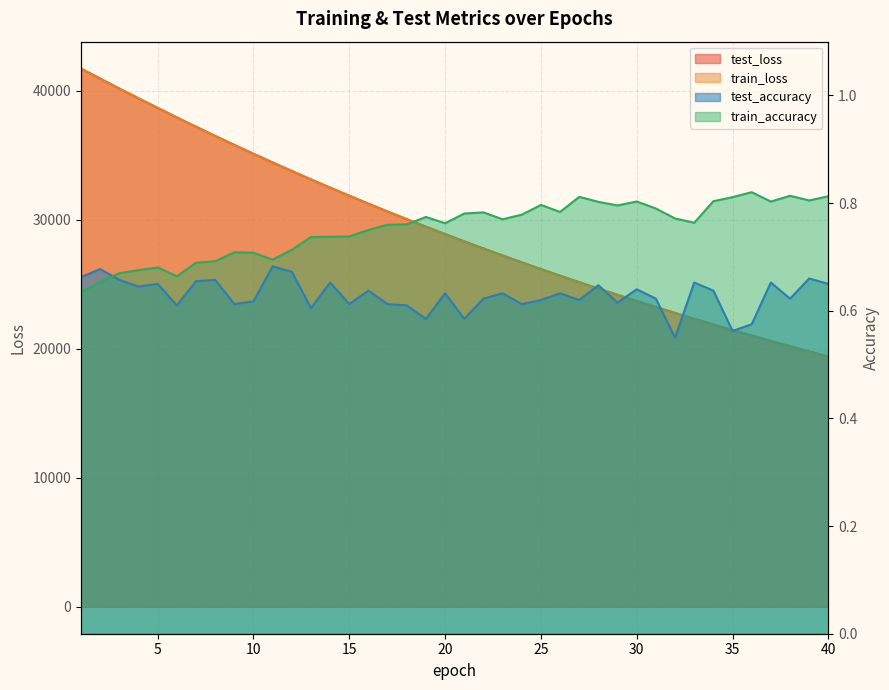

Reading left to right, what are all the values shown in this chart?

test_loss: 1=41732.7	2=40959.3	3=40188.2	4=39430.1	5=38687.7	6=37949.6	7=37228.2	8=36517.1	9=35817.3	10=35132.4	11=34457.6	12=33795.9	13=33144.0	14=32504.6	15=31877.2	16=31259.9	17=30654.0	18=30059.8	19=29475.3	20=28902.8	21=28339.1	22=27786.5	23=27243.8	24=26711.1	25=26187.5	26=25674.4	27=25170.1	28=24675.8	29=24189.7	30=23713.2	31=23246.2	32=22786.3	33=22336.6	34=21893.8	35=21459.7	36=21033.8	37=20615.9	38=20205.5	39=19803.3	40=19407.8
train_loss: 1=41736.1	2=40958.5	3=40187.5	4=39427.5	5=38684.7	6=37948.8	7=37226.2	8=36515.6	9=35815.4	10=35129.9	11=34456.3	12=33793.9	13=33141.9	14=32502.8	15=31875.1	16=31258.3	17=30652.5	18=30057.7	19=29473.4	20=28900.3	21=28336.8	22=27784.1	23=27241.7	24=26709.0	25=26185.6	26=25672.4	27=25168.2	28=24673.7	29=24188.2	30=23711.5	31=23244.1	32=22784.8	33=22334.6	34=21892.2	35=21457.9	36=21032.0	37=20614.3	38=20204.0	39=19801.6	40=19406.5
test_accuracy: 1=0.7	2=0.7	3=0.7	4=0.6	5=0.7	6=0.6	7=0.7	8=0.7	9=0.6	10=0.6	11=0.7	12=0.7	13=0.6	14=0.7	15=0.6	16=0.6	17=0.6	18=0.6	19=0.6	20=0.6	21=0.6	22=0.6	23=0.6	24=0.6	25=0.6	26=0.6	27=0.6	28=0.6	29=0.6	30=0.6	31=0.6	32=0.6	33=0.7	34=0.6	35=0.6	36=0.6	37=0.7	38=0.6	39=0.7	40=0.6
train_accuracy: 1=0.6	2=0.7	3=0.7	4=0.7	5=0.7	6=0.7	7=0.7	8=0.7	9=0.7	10=0.7	11=0.7	12=0.7	13=0.7	14=0.7	15=0.7	16=0.8	17=0.8	18=0.8	19=0.8	20=0.8	21=0.8	22=0.8	23=0.8	24=0.8	25=0.8	26=0.8	27=0.8	28=0.8	29=0.8	30=0.8	31=0.8	32=0.8	33=0.8	34=0.8	35=0.8	36=0.8	37=0.8	38=0.8	39=0.8	40=0.8